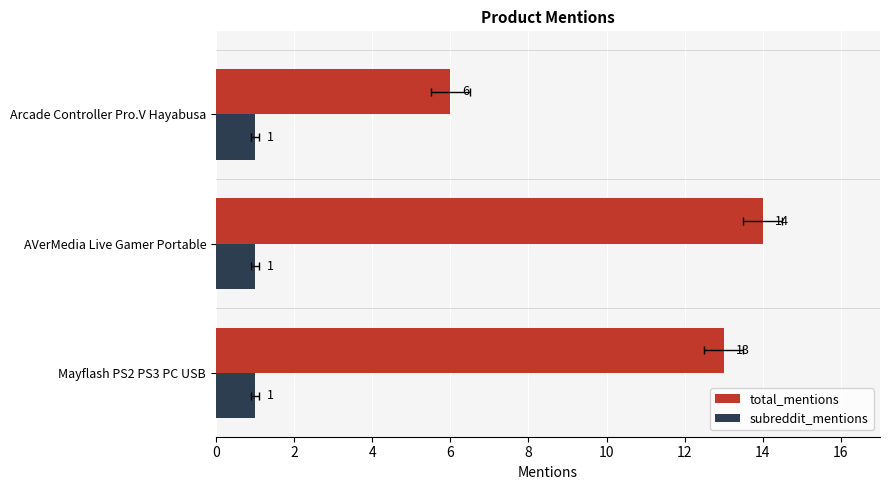

True or false: subreddit_mentions has a value of 0.1 at 0.

False